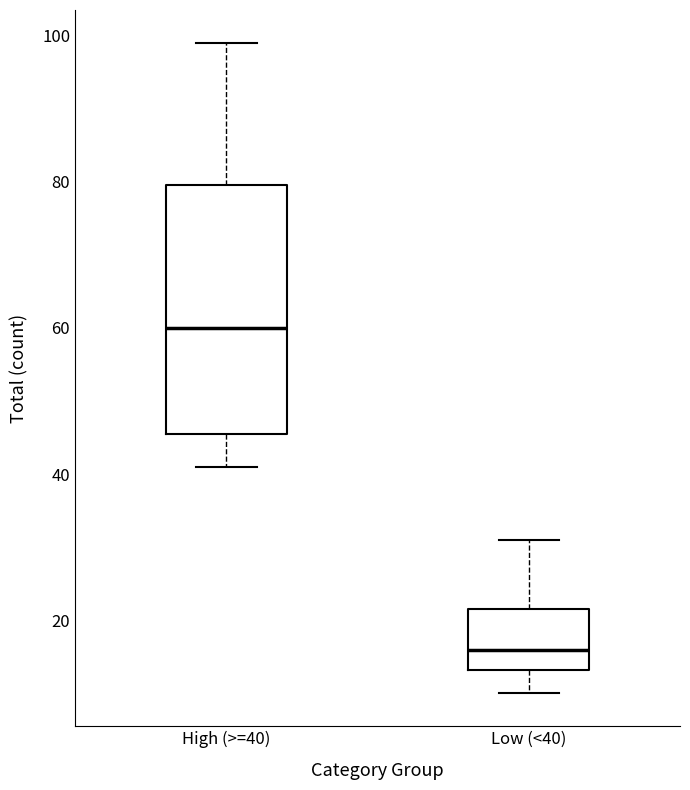

Reading left to right, read every box against the y-axis: the position of its median line, the range the box covers, and the ends of its whiskers. The values are not printed on the chart, so give them approximately, as read against the axis.

High (>=40): median 60, box 46 to 80, whiskers 42 to 100
Low (<40): median 16, box 14 to 22, whiskers 10 to 32